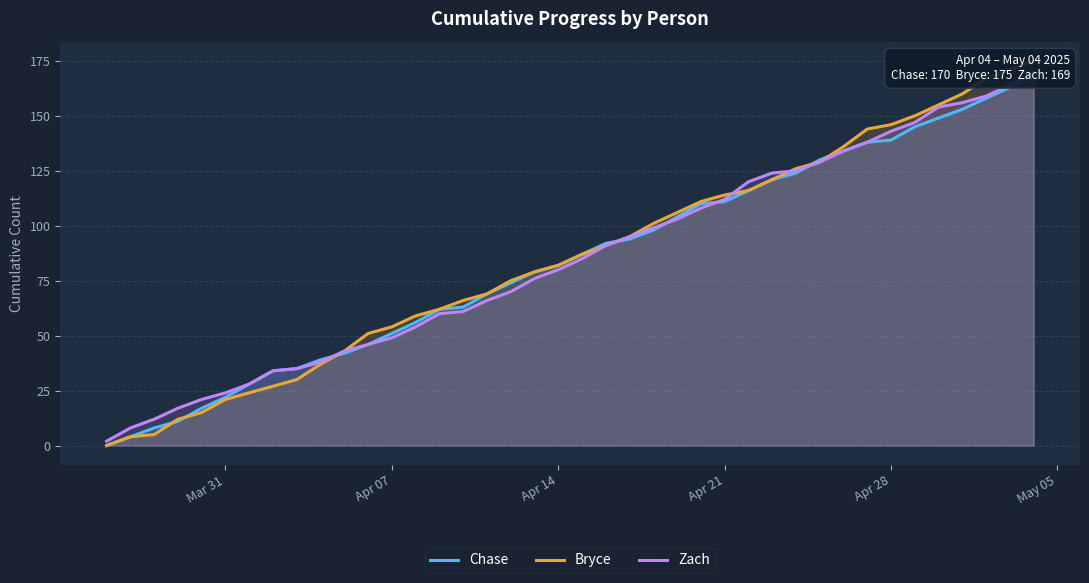

How many categories are shown in the chart?

40